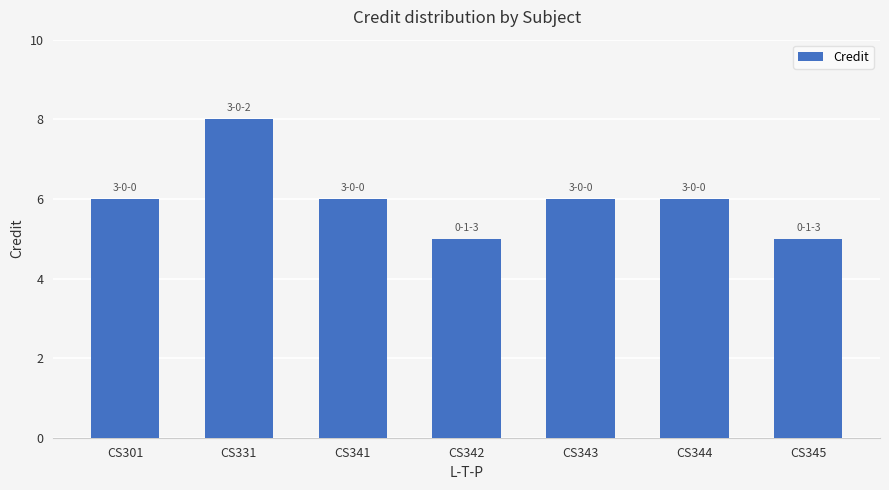

What is the change in value from CS331 to CS343?

-2